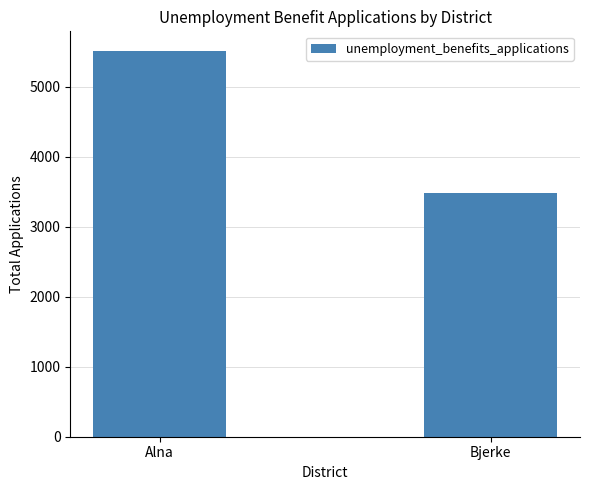

Count the number of data series in this chart.

1